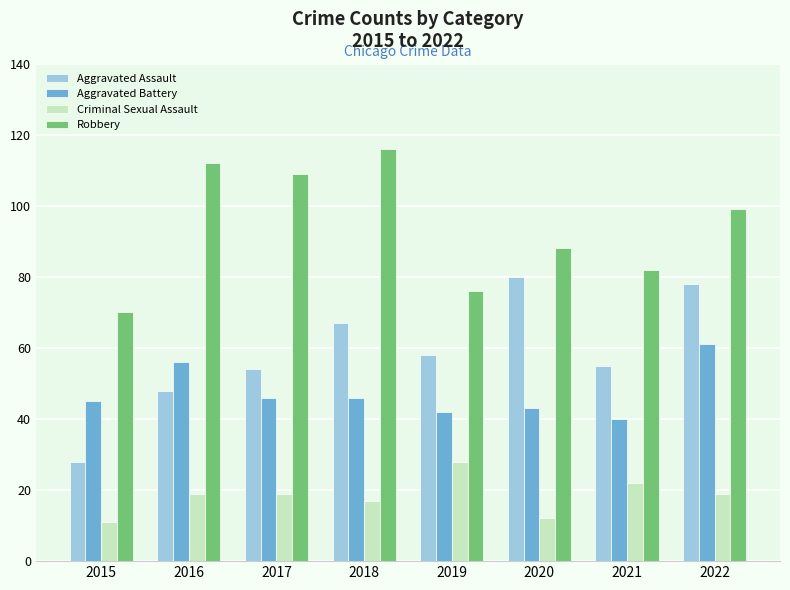

What is the value of the Robbery bar at the 4th from the left?

116